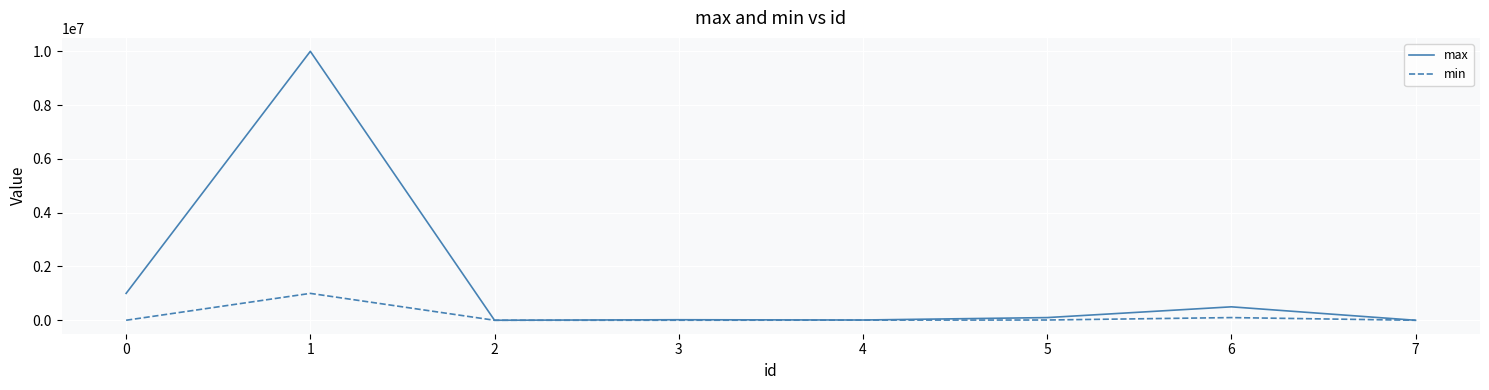

Is this an area chart (filled region under the line)?

No